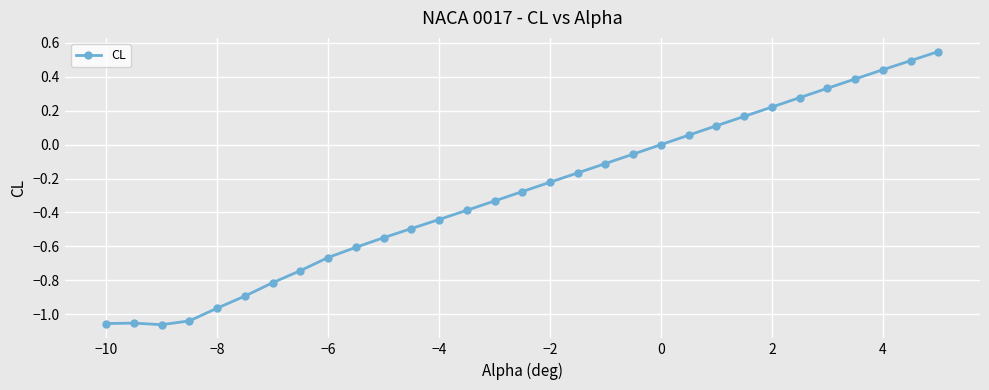

True or false: there are more than 1 points higher than both neighbors.

False